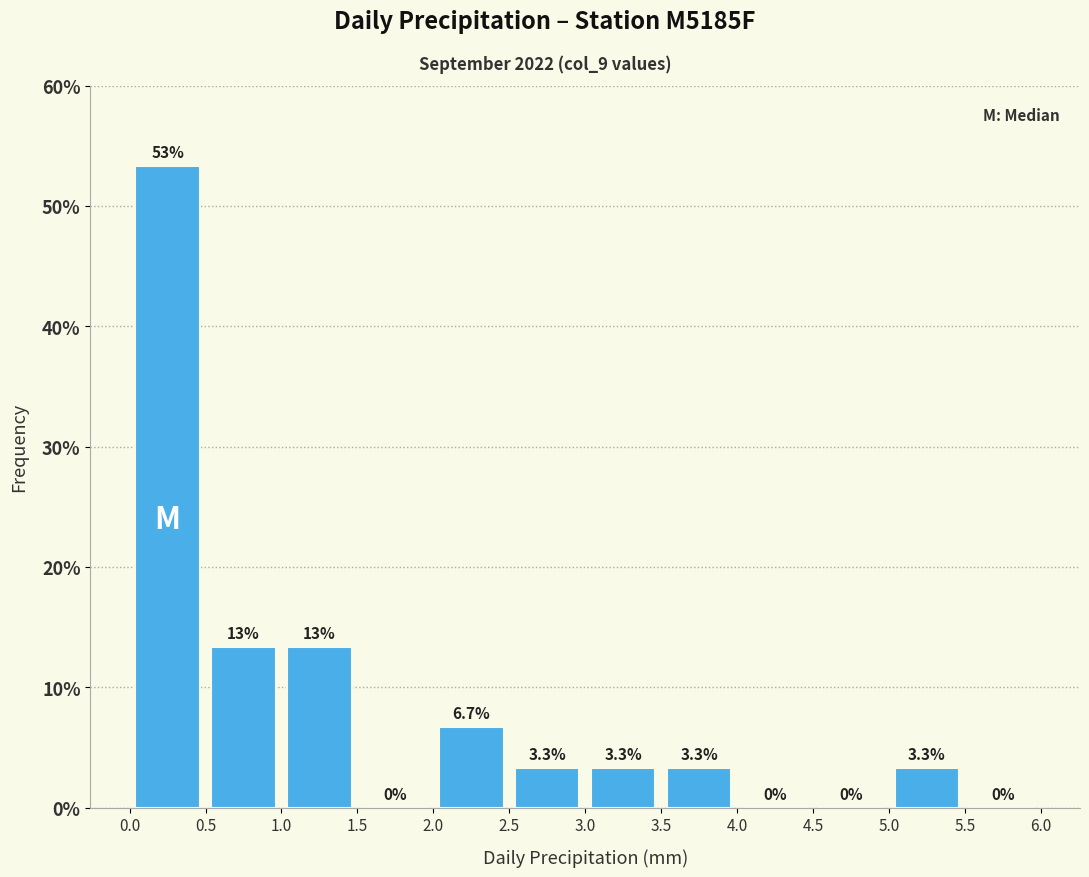

Over which range of the x-axis is the bar tallest?

0.0 to 0.5